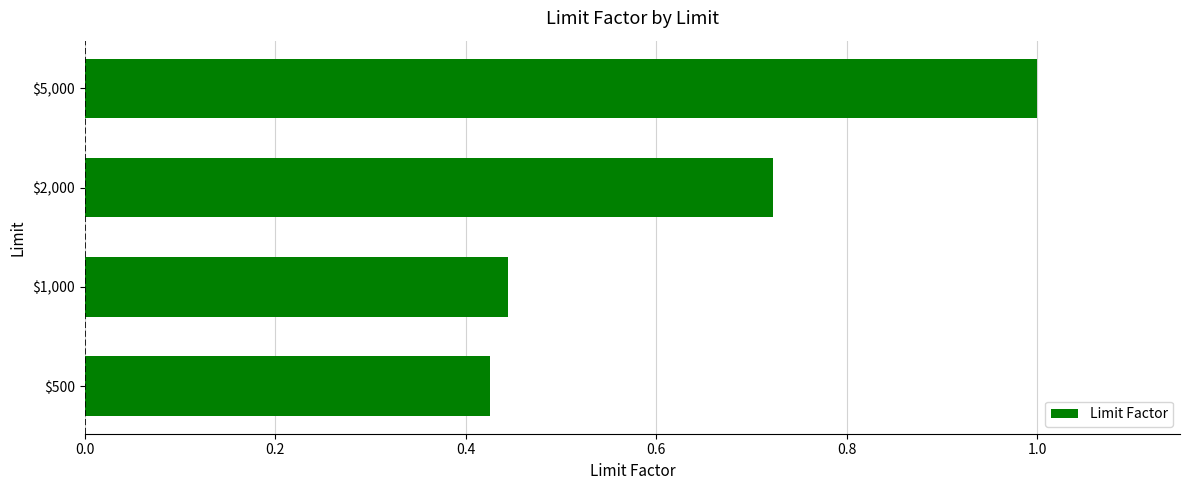

What is the average value?

0.6